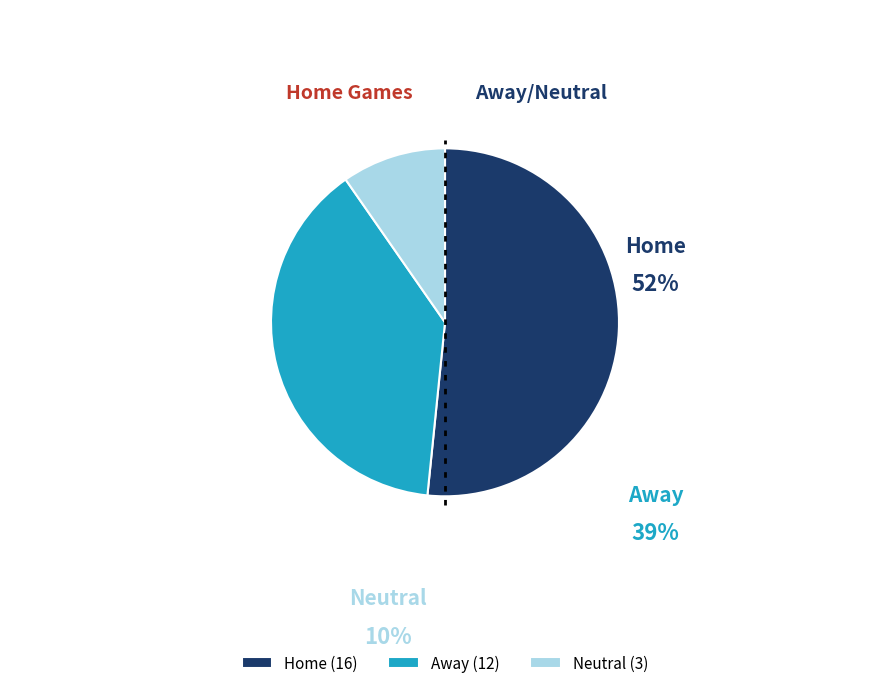

How many slices are in this pie chart?

3